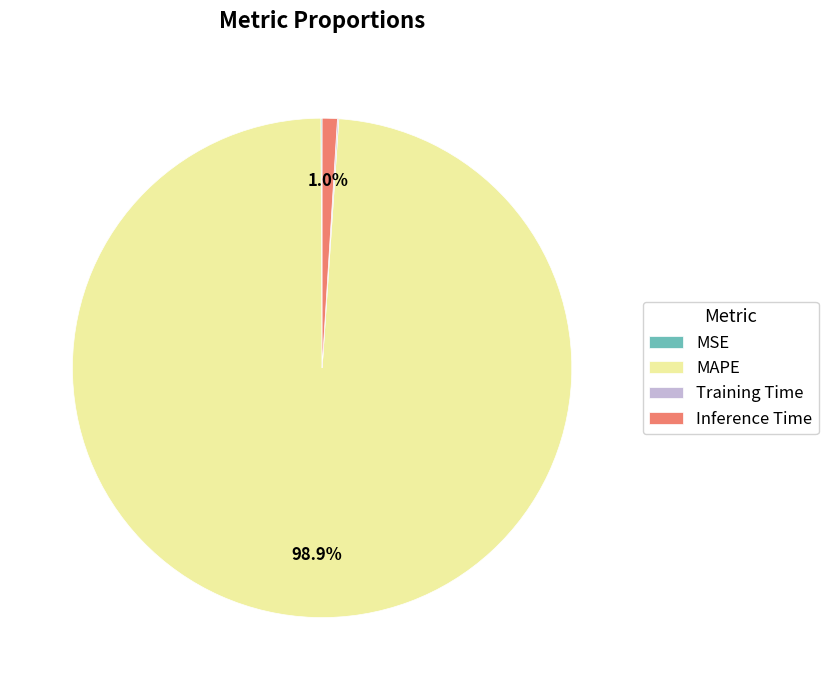

Does any single category account for the majority?

Yes